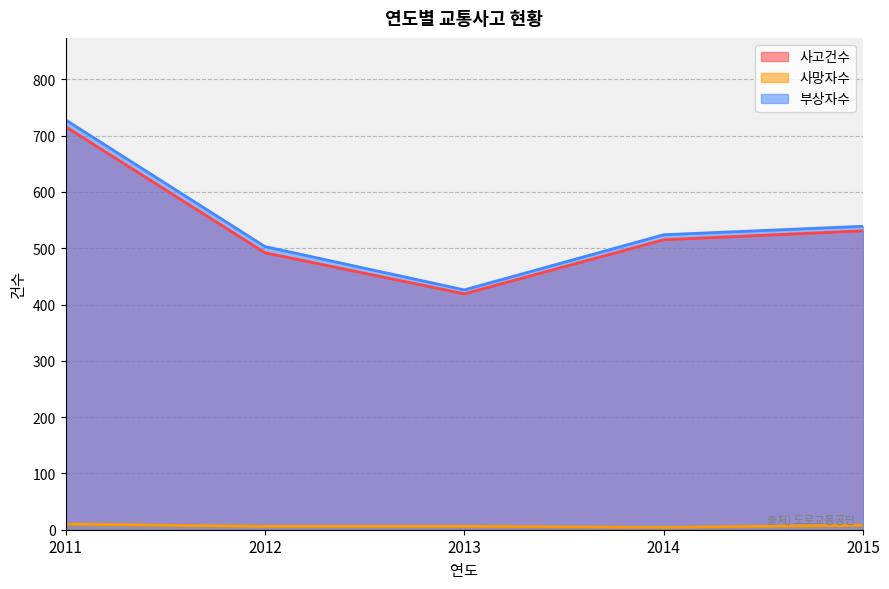

Which category has the highest value across all series?

2011